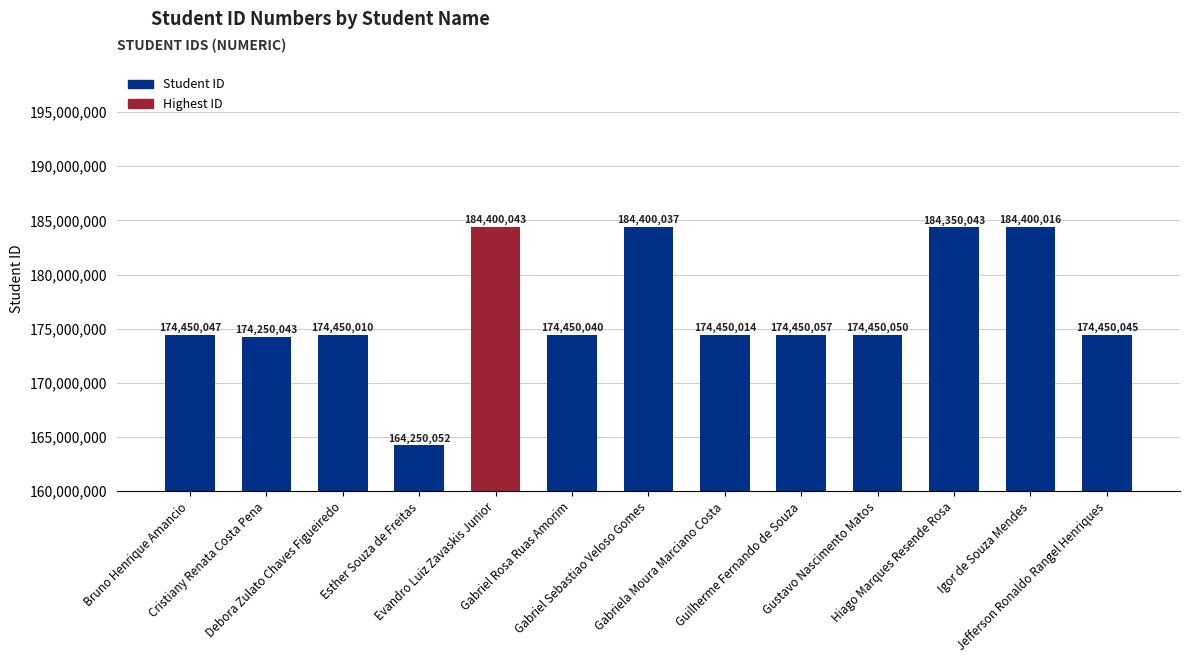

What is the value of the 5th bar from the left?

184400043